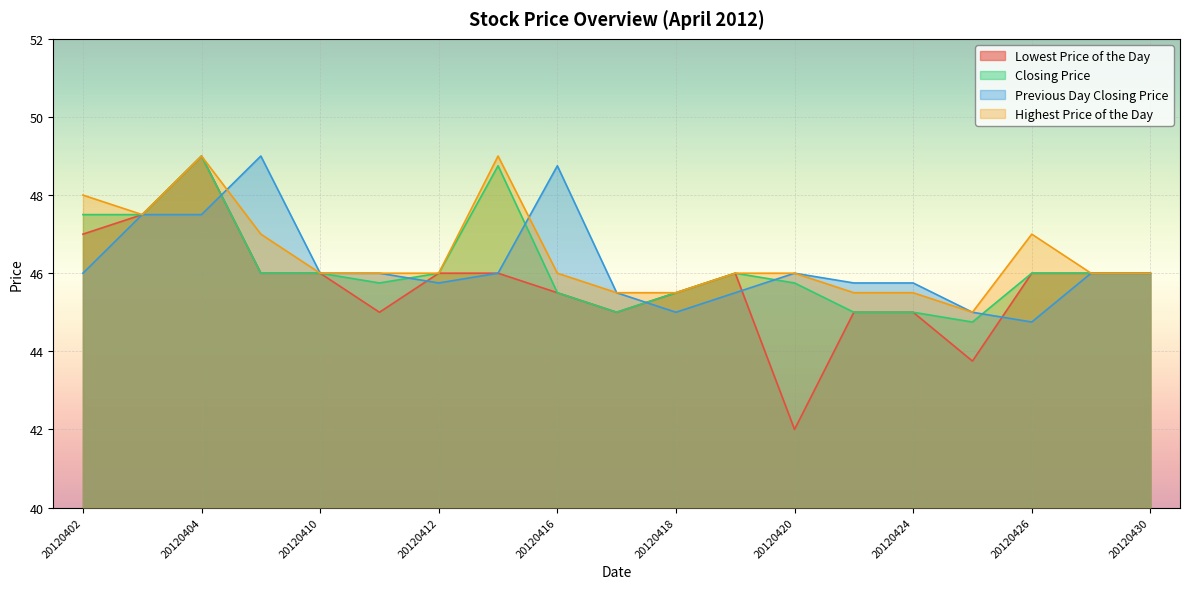

At 20120427, list the series in order from smallest to largest.

Lowest Price of the Day, Closing Price, Previous Day Closing Price, Highest Price of the Day